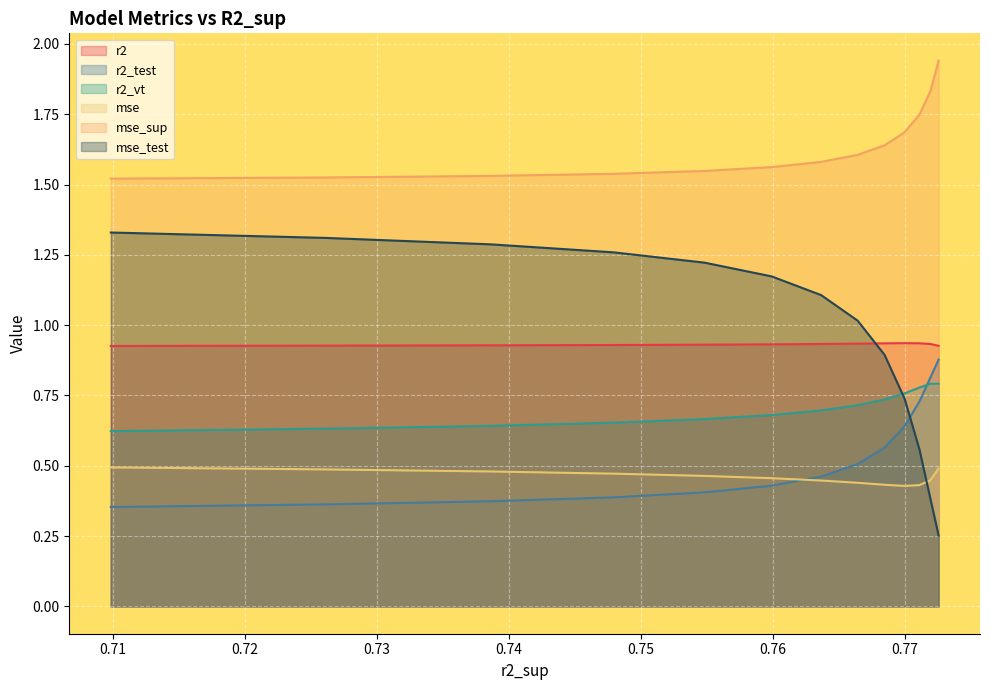

What is the value of the mse_sup point at the 10th from the left?

1.7